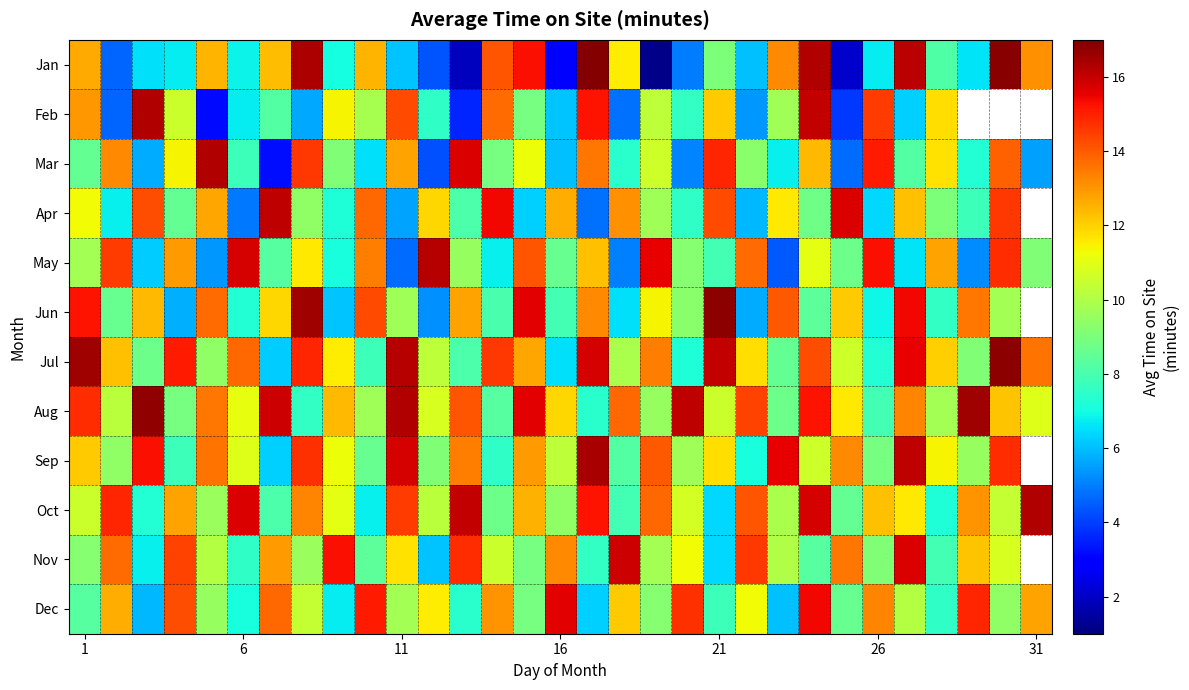

List the series in order of their peak value, lowest first.

Dec, Nov, Apr, May, Feb, Mar, Oct, Sep, Aug, Jun, Jul, Jan